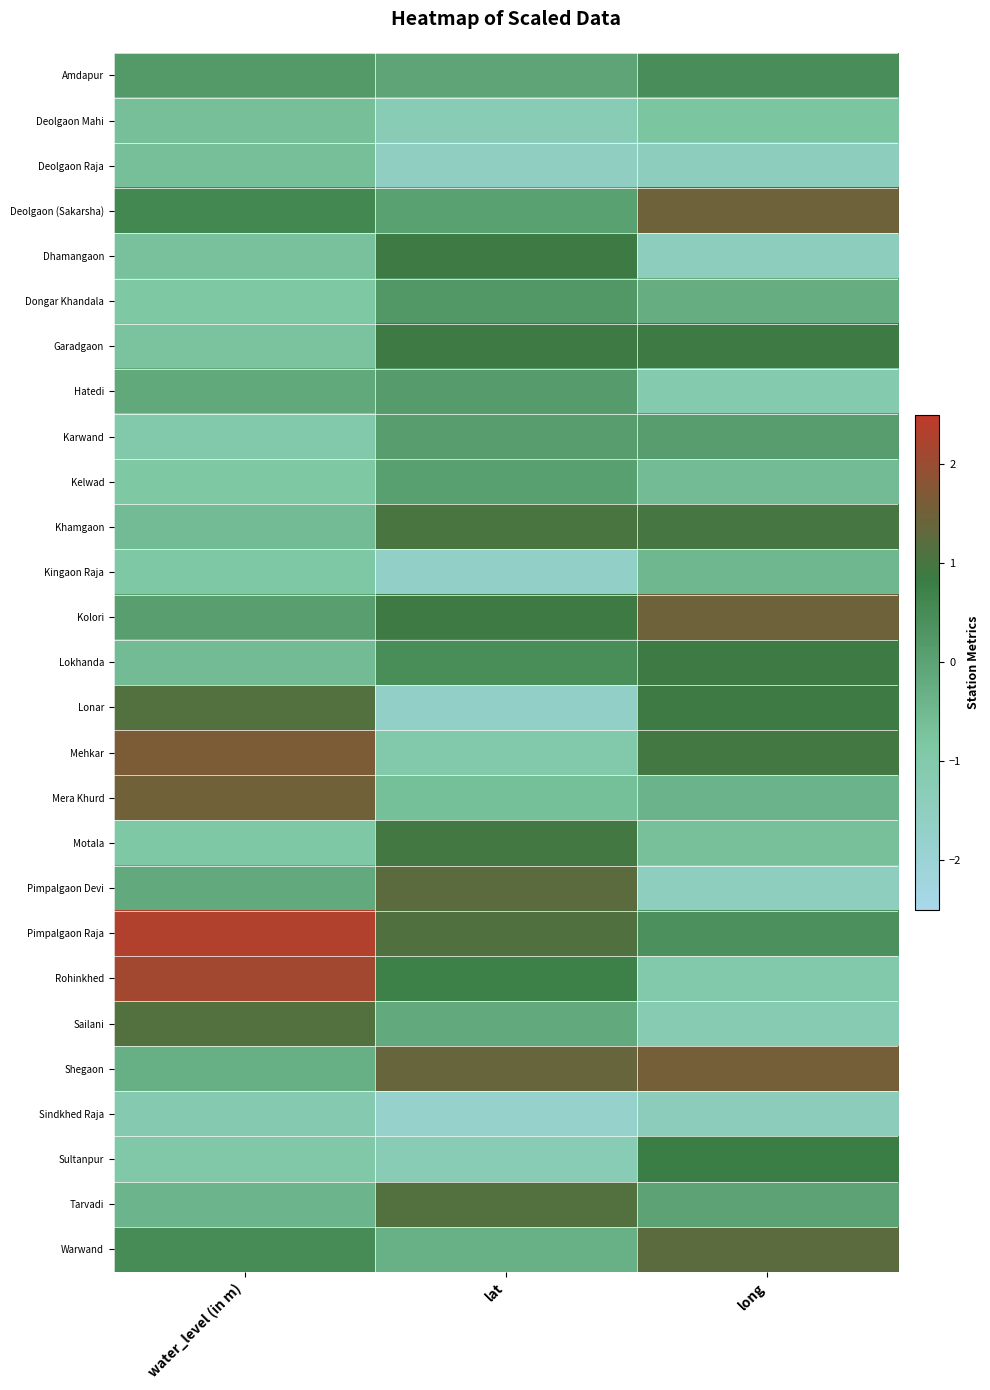

Count the number of data series in this chart.

27